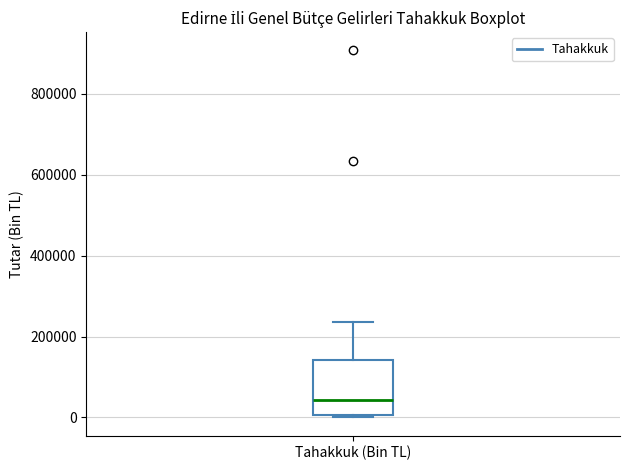

Read this box plot against the y-axis: the position of the median line, the range covered by the box, and the ends of both whiskers. The values are not printed on the chart, so give them approximately, as read against the axis.

median 40000, box 0 to 140000, whiskers 0 (just below the box's lower edge) to 240000